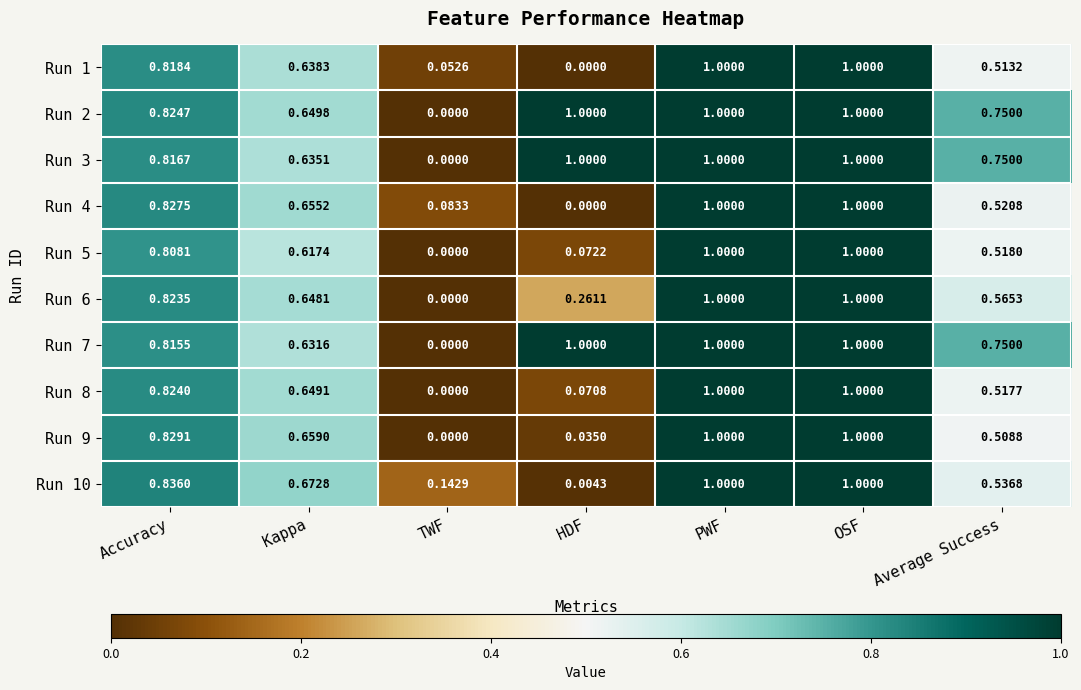

At how many categories does at least one series exceed 0?

7